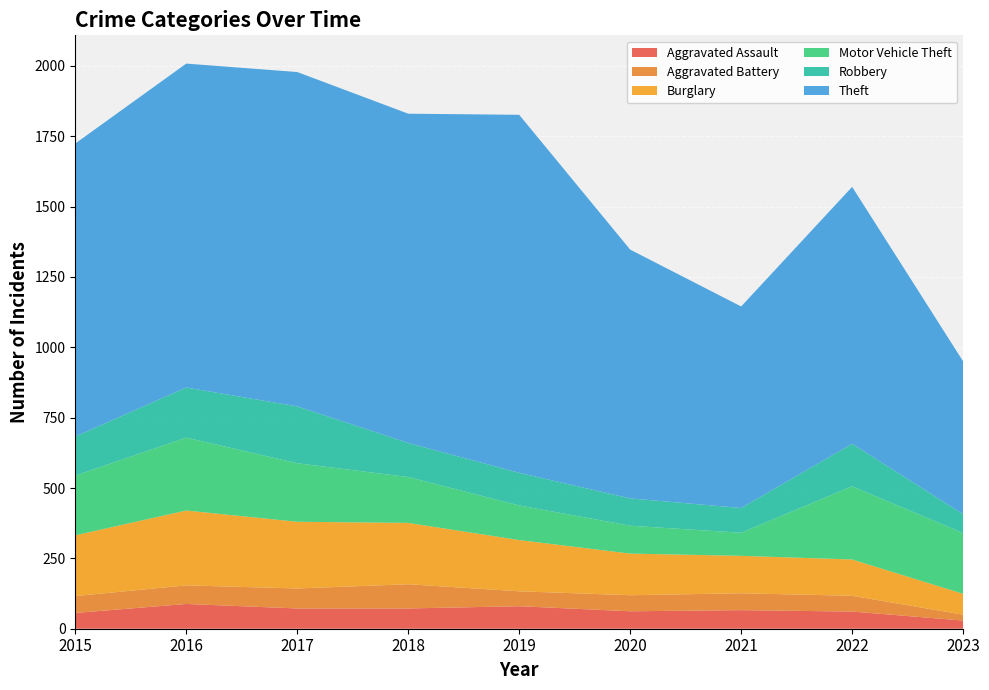

Reading left to right, list all the values displayed in this chart.

Aggravated Assault: 56	88	72	72	80	62	66	61	29
Aggravated Battery: 60	66	71	86	53	57	60	56	21
Burglary: 216	266	237	218	182	148	133	129	74
Motor Vehicle Theft: 212	259	208	163	123	99	82	260	216
Robbery: 139	178	202	121	116	97	88	151	67
Theft: 1041	1151	1188	1170	1272	884	716	913	543